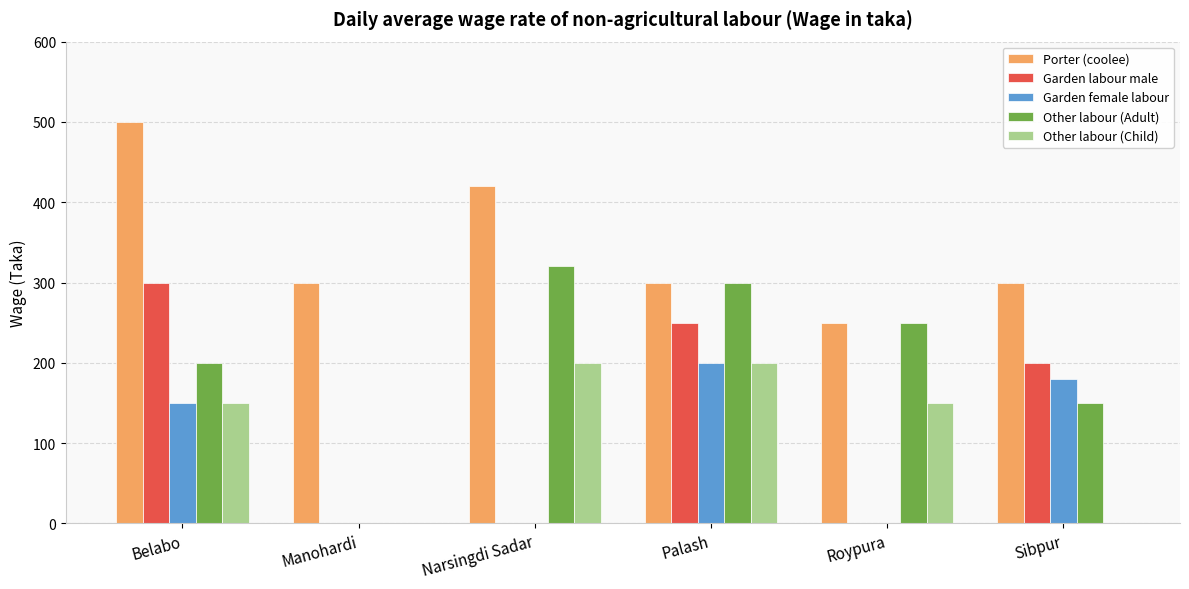

Which series has the largest total across all categories?

Porter (coolee)